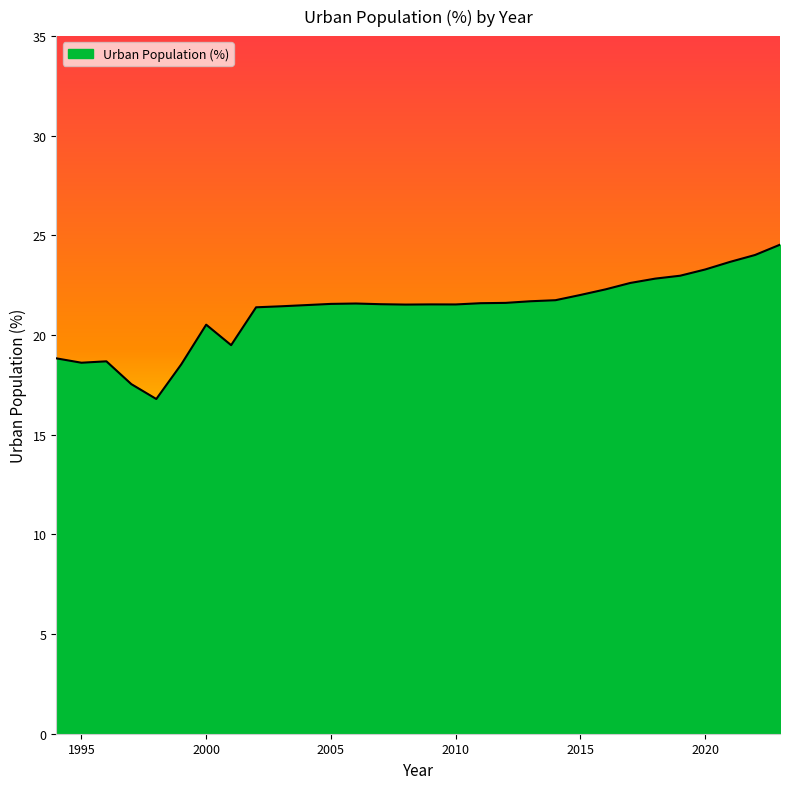

What is the difference between the maximum and minimum values?

7.7